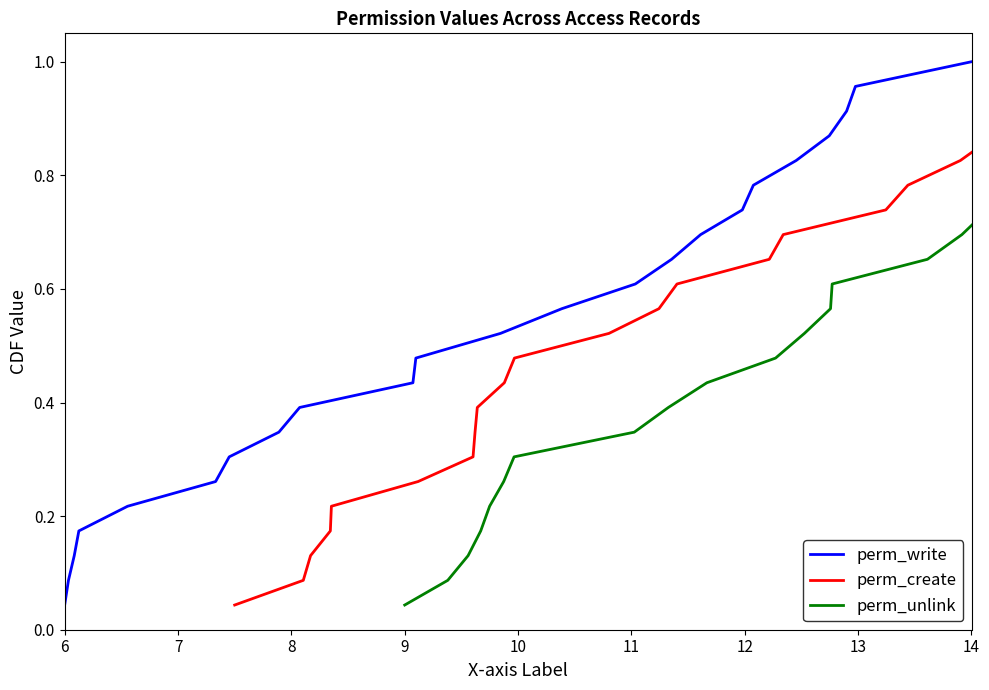

The value of perm_write at 21 is 0.5. True or false?

False